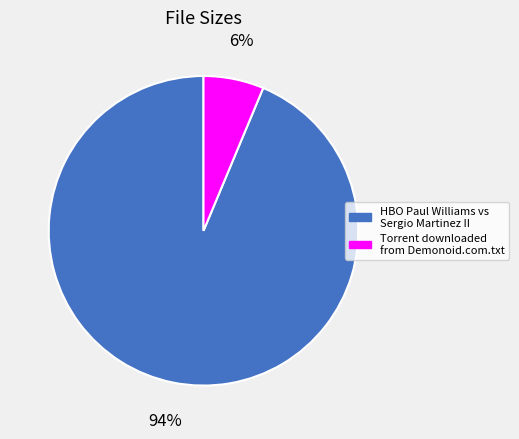

Is there any slice that represents more than half of the pie?

Yes